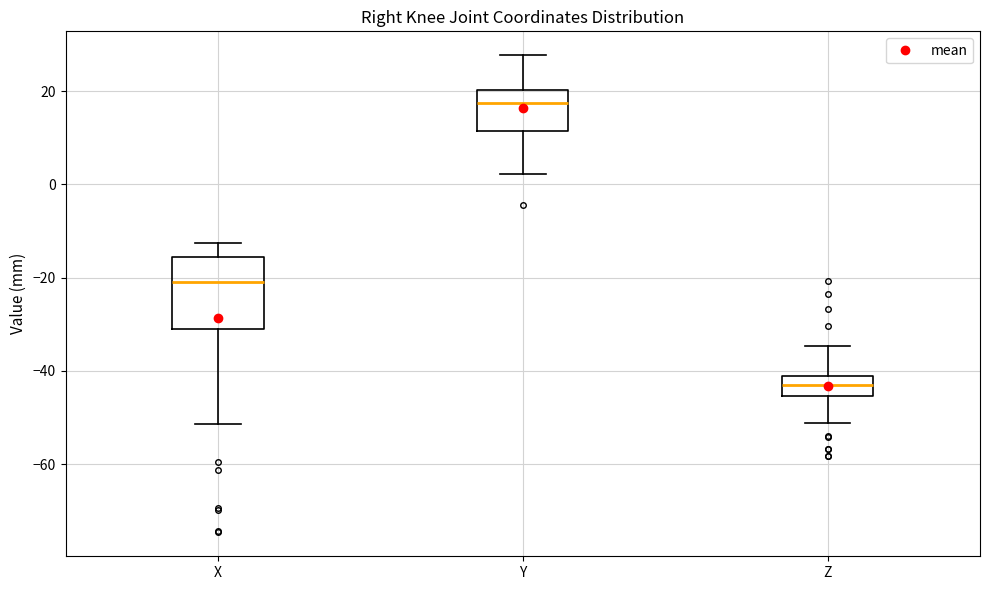

Which box is the tallest, from its lower edge to its upper edge?

X